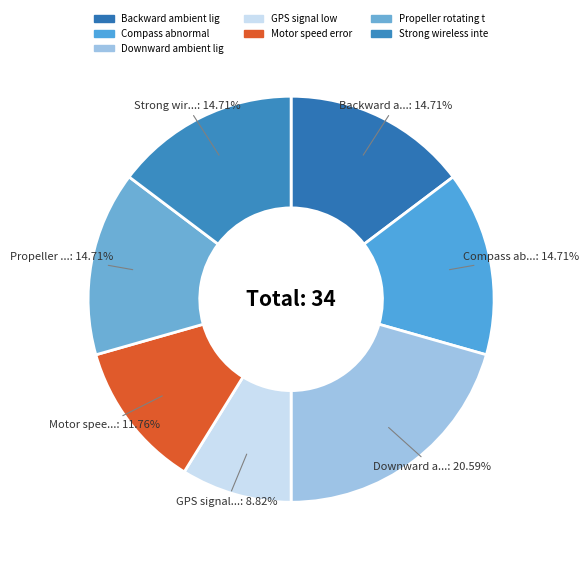

Which slice is the smallest?

GPS signal low